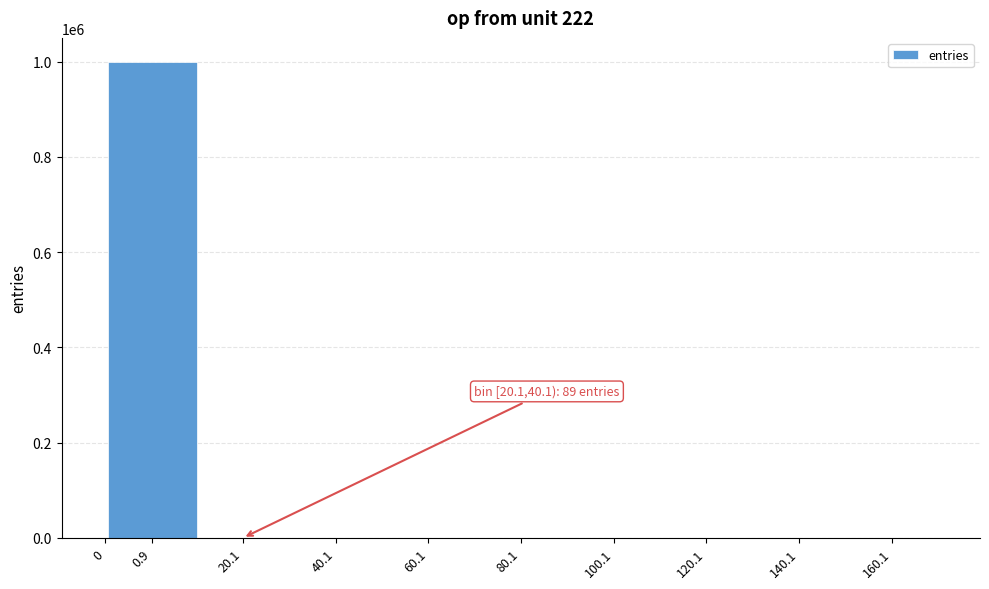

What is the greatest value displayed?

999909